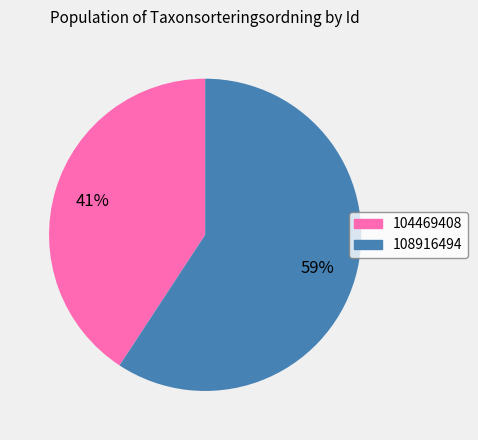

What is the majority slice?

108916494